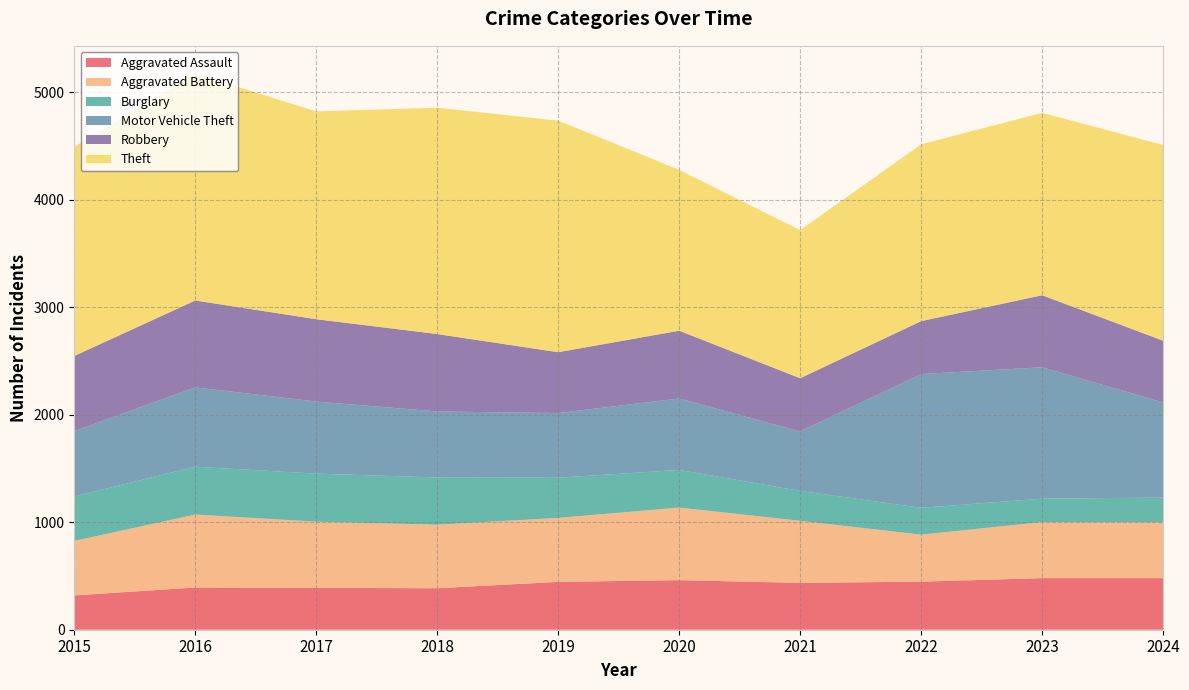

Reading left to right, extract all data points from this chart.

Aggravated Assault: 319	393	389	386	445	461	436	447	480	480
Aggravated Battery: 507	678	616	591	595	675	577	437	521	518
Burglary: 414	445	447	439	374	350	278	250	218	231
Motor Vehicle Theft: 607	738	670	614	601	665	553	1244	1222	885
Robbery: 699	808	766	720	566	630	495	492	670	574
Theft: 1946	2110	1933	2105	2154	1496	1377	1645	1696	1821